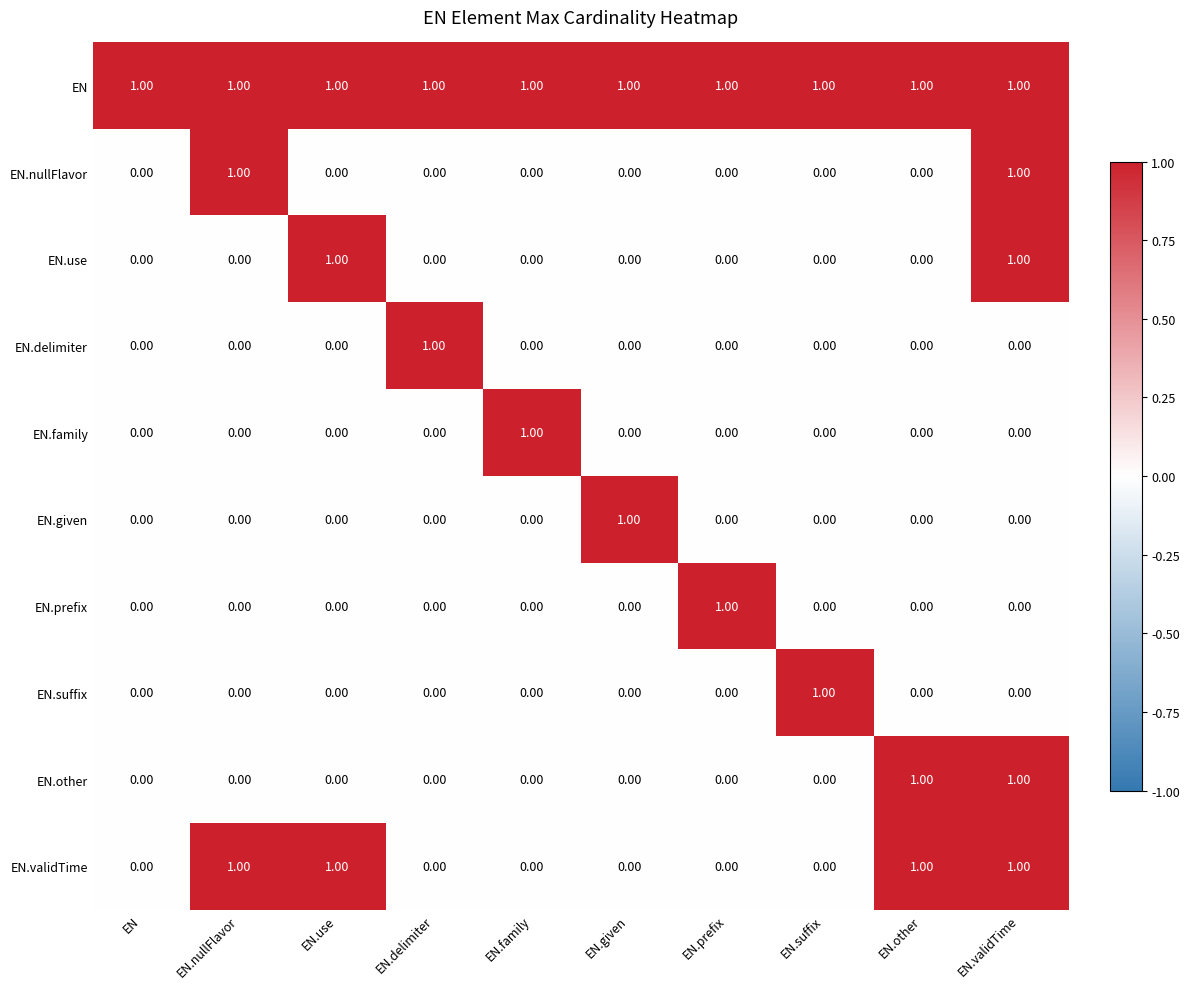

Which series has the largest total across all categories?

EN